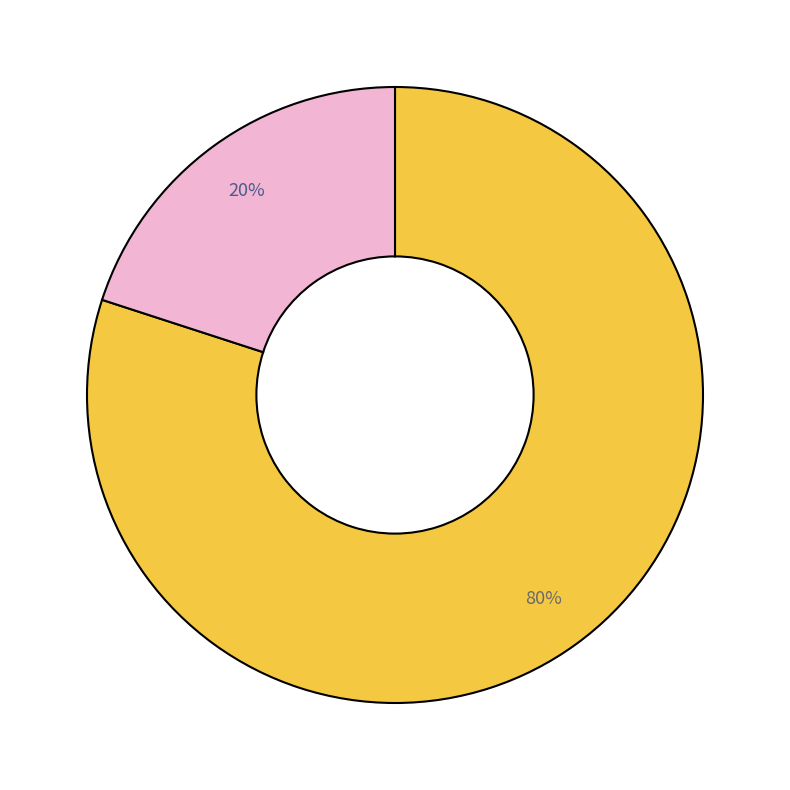

Does any single category account for the majority?

Yes